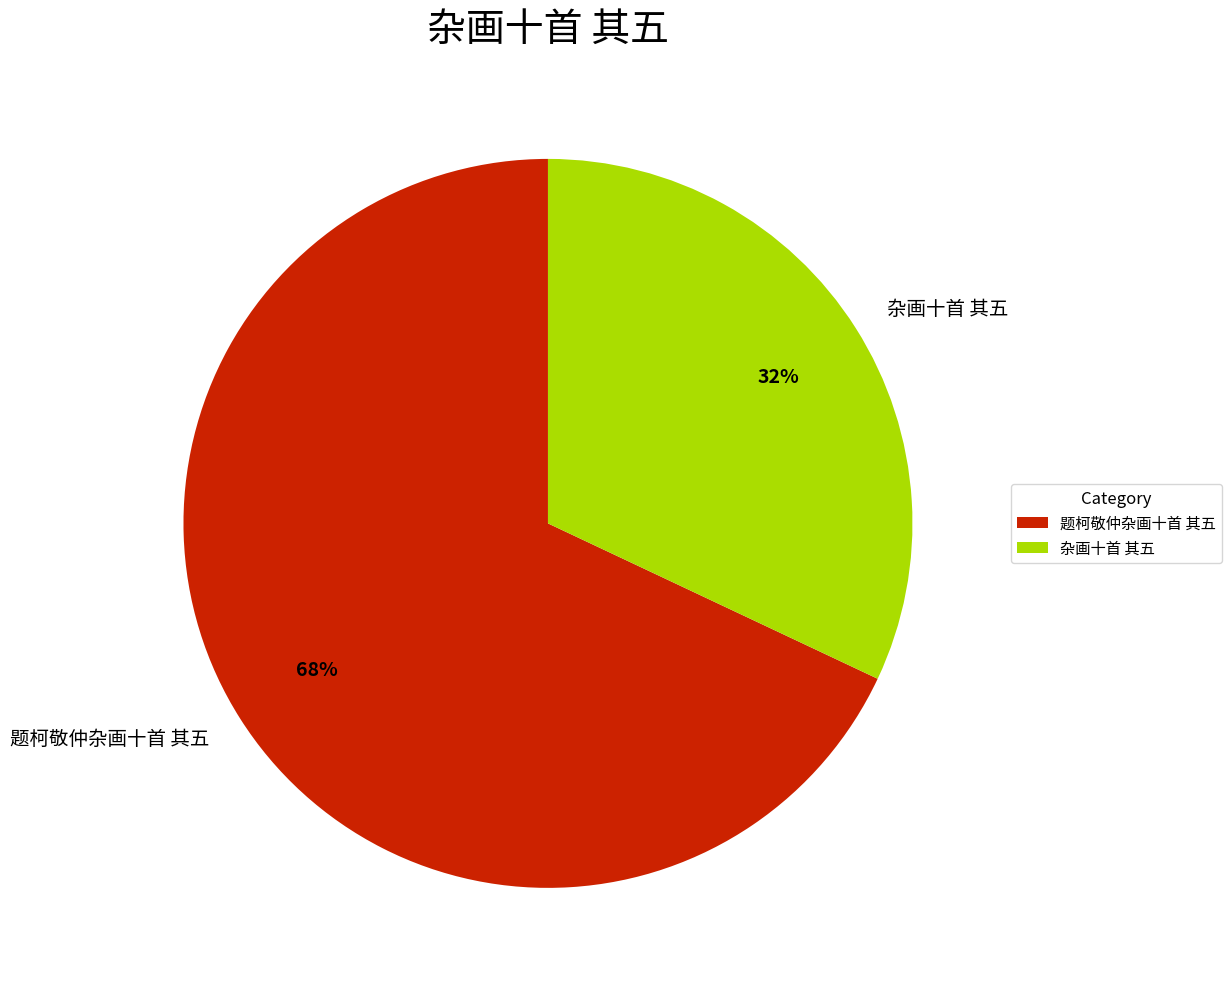

To the nearest percent, what is the average slice percentage?

50%